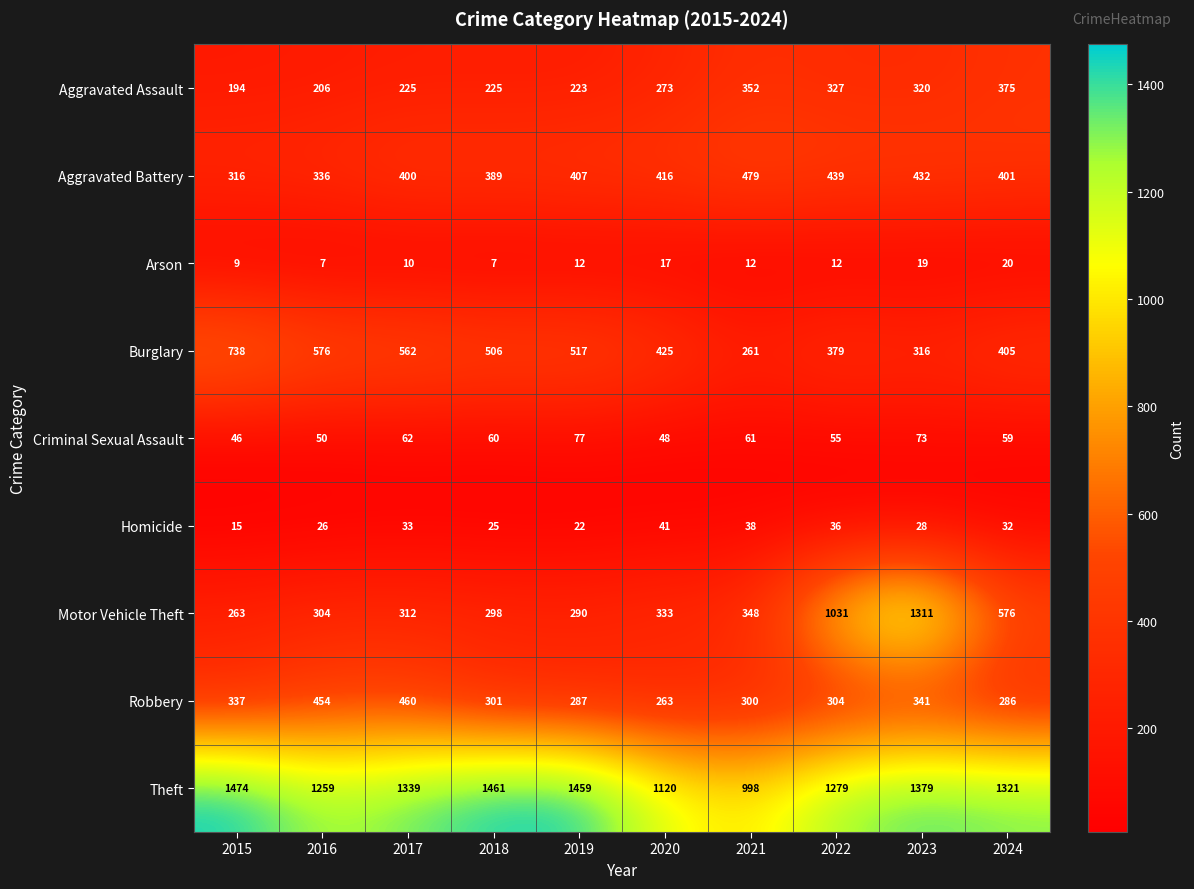

How many data points in Burglary are less than 506?

5